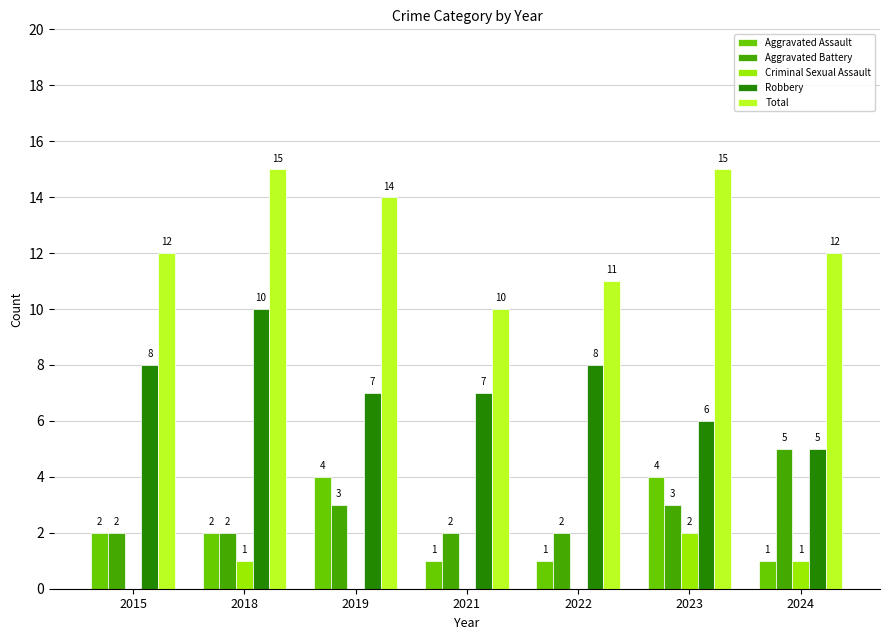

Which category has the highest value in the Aggravated Battery series?

2024